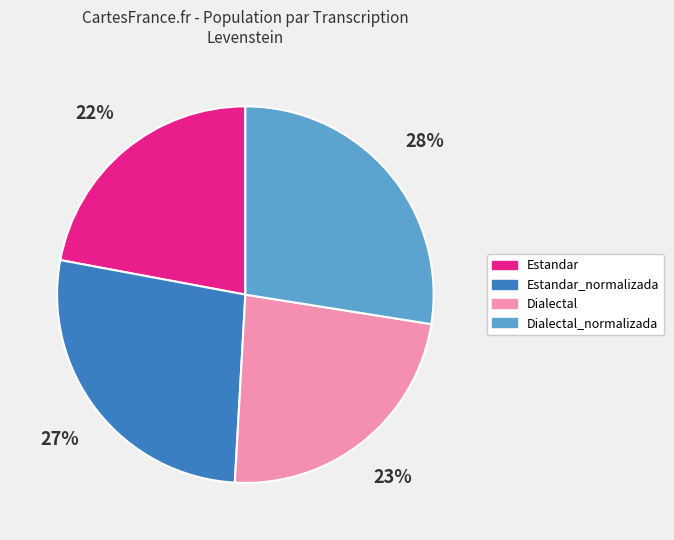

To the nearest percent, what is the combined percentage of Estandar and Estandar_normalizada?

49%